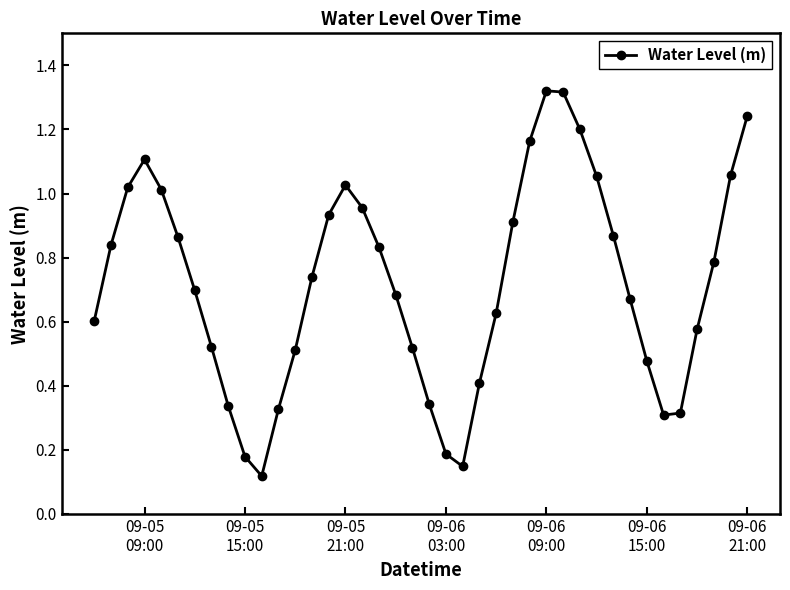

How many lines are shown in the chart?

1